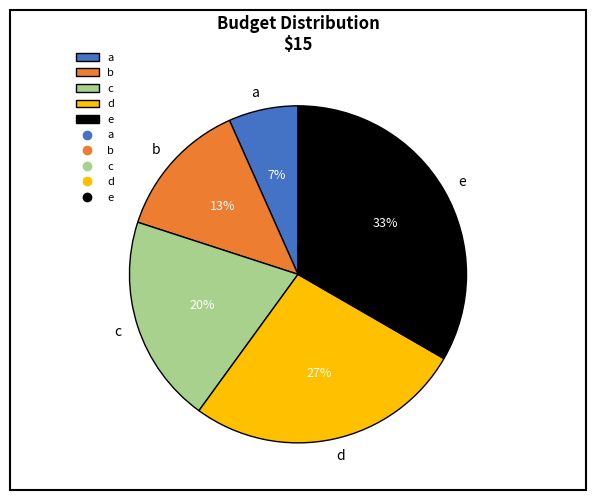

Is there a majority slice in this chart?

No